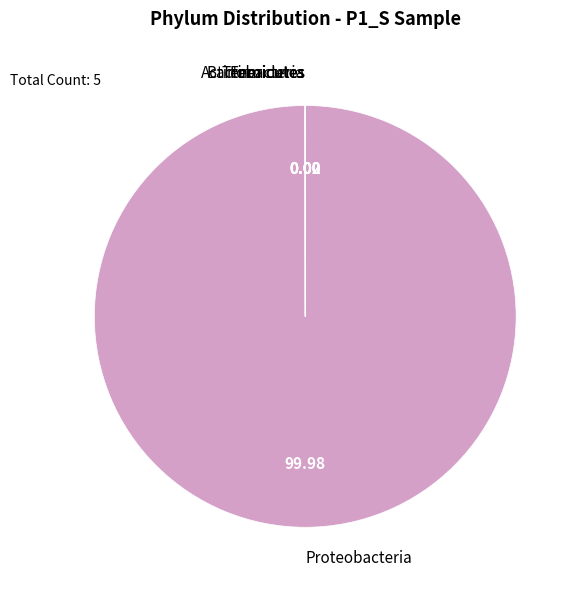

Which category has the biggest portion of the pie?

Proteobacteria